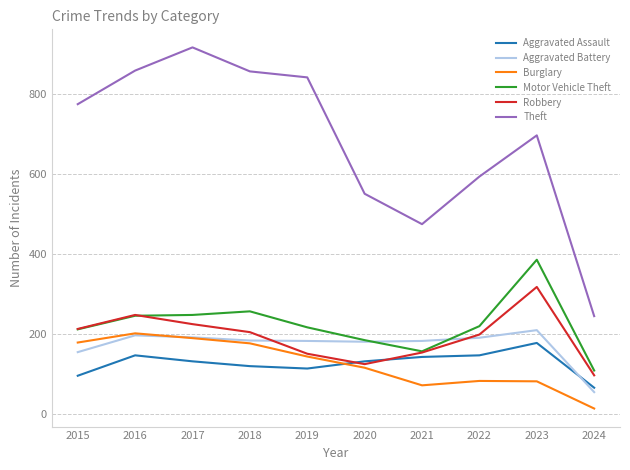

True or false: Robbery has a value of 317 at 2023.

True